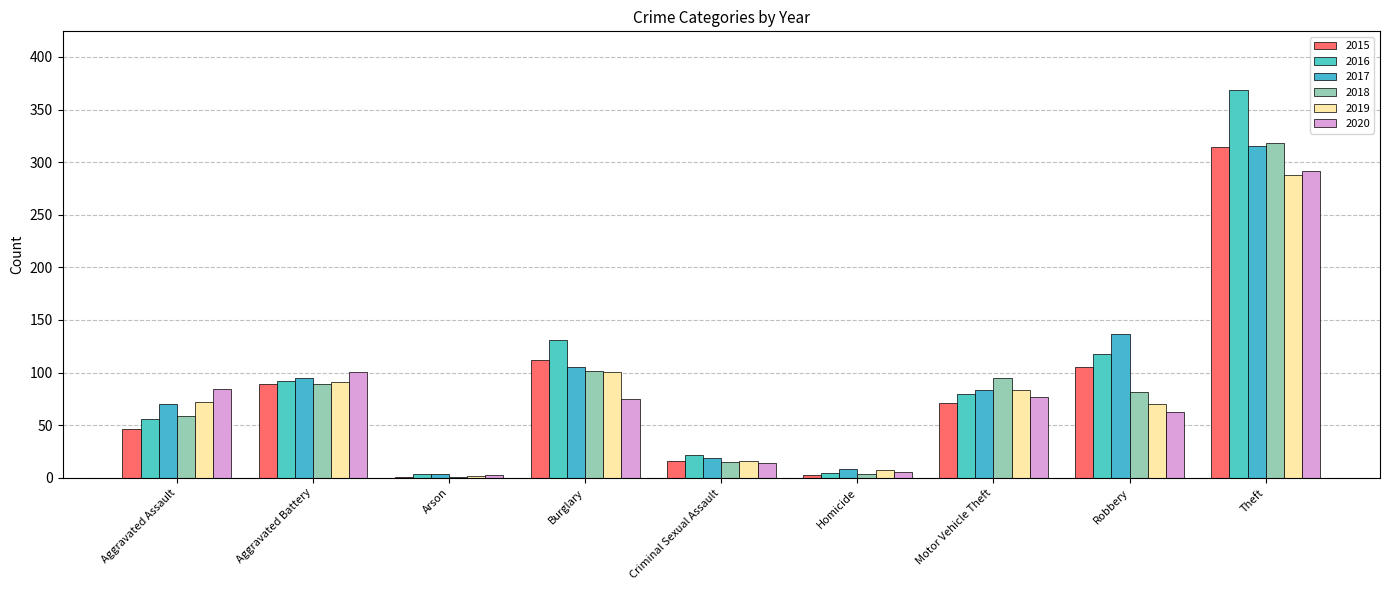

What is the label of the 1st bar from the right?

Theft